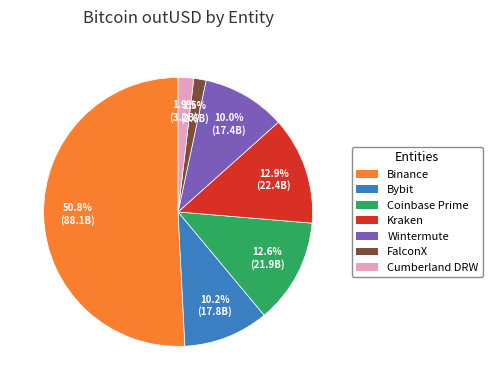

What percentage is the Cumberland DRW slice, to the nearest percent?

2%